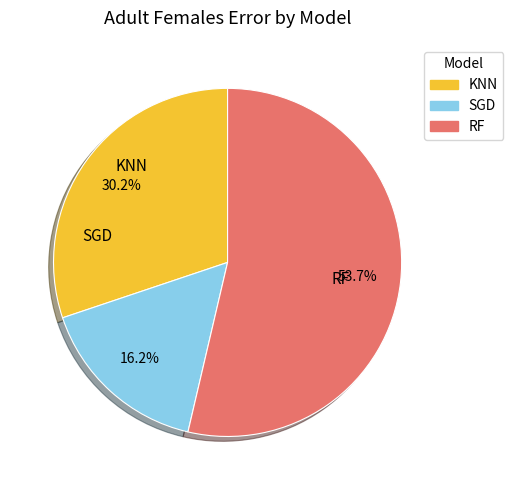

Rank the categories by value from highest to lowest.

RF, KNN, SGD